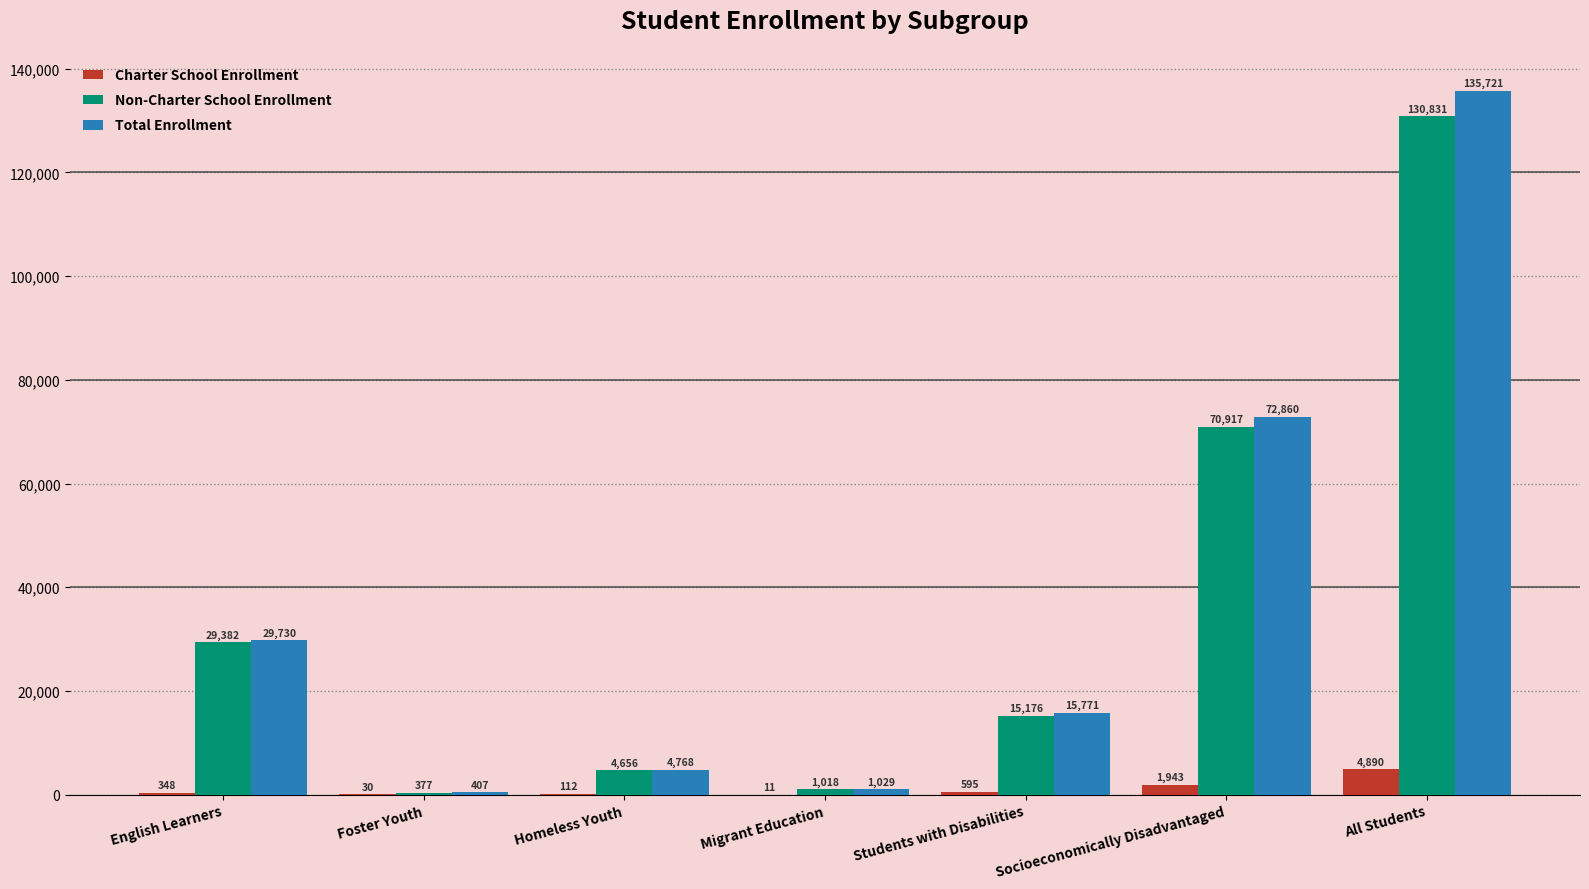

What is the greatest value displayed?

135721